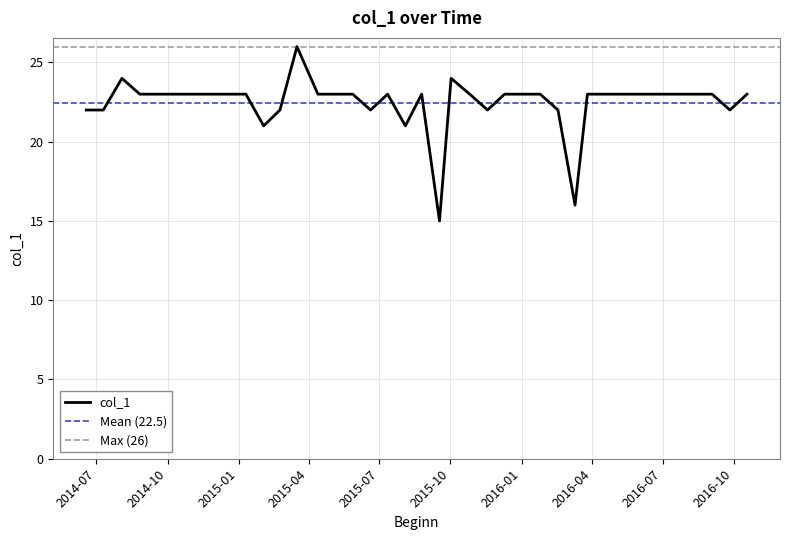

Reading right to left, extract all data points from this chart.

23	22	23	23	23	23	23	23	23	23	16	22	23	23	23	22	23	24	15	23	21	23	22	23	23	23	26	22	21	23	23	23	23	23	23	23	24	22	22